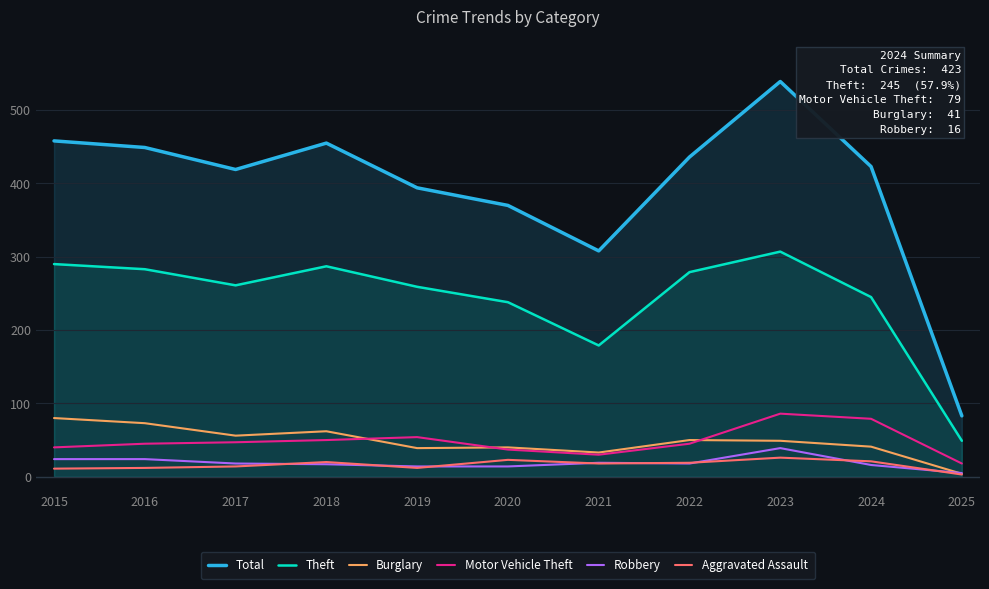

Count the number of data series in this chart.

6